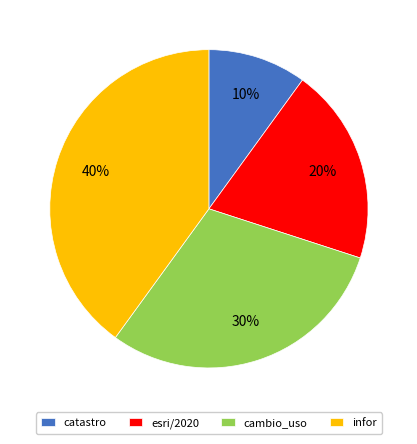

What is the smallest slice in the pie chart?

catastro